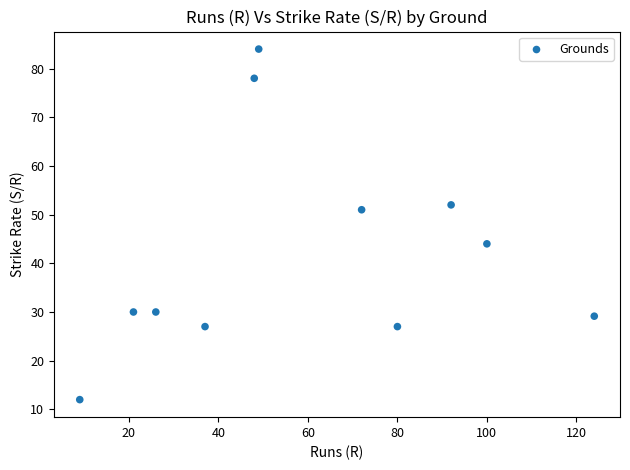

What is the range of Y values (max minus min)?

72.0